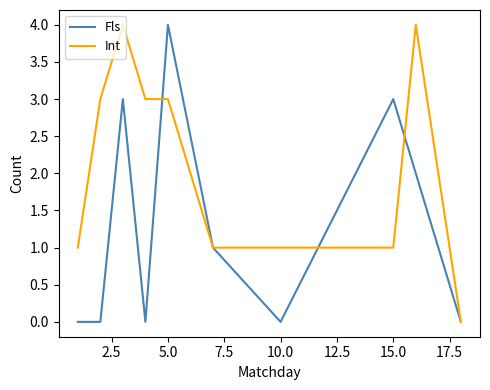

List the series in order of their overall mean, lowest first.

Fls, Int